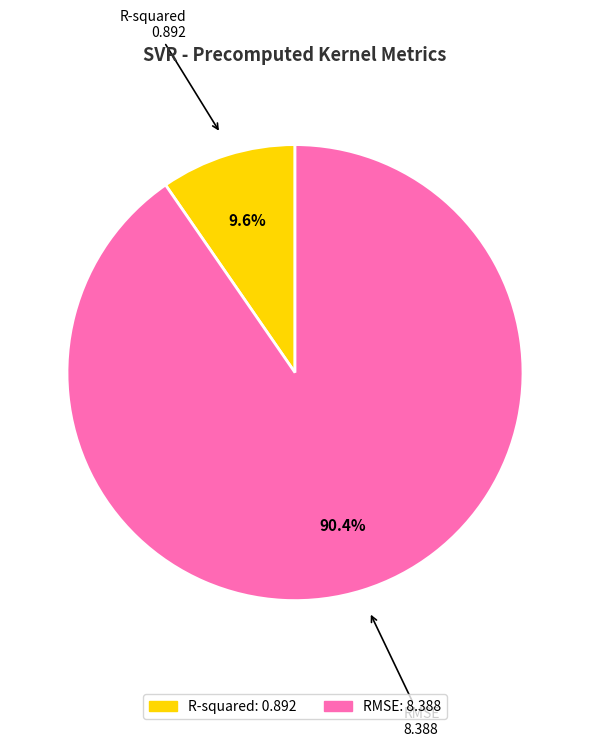

True or false: RMSE accounts for 90% of the total.

True